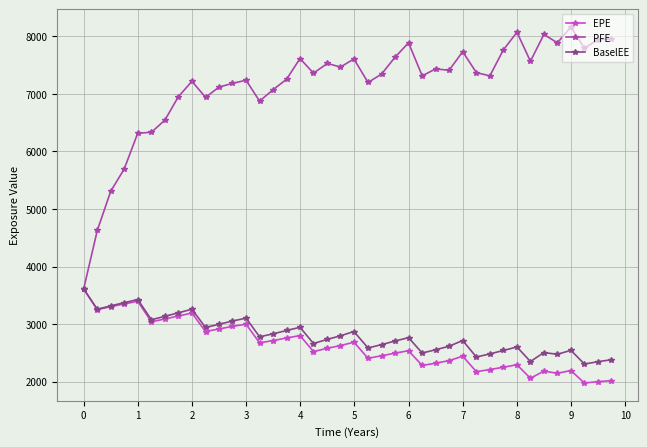

What is the smallest value displayed?

1977.4